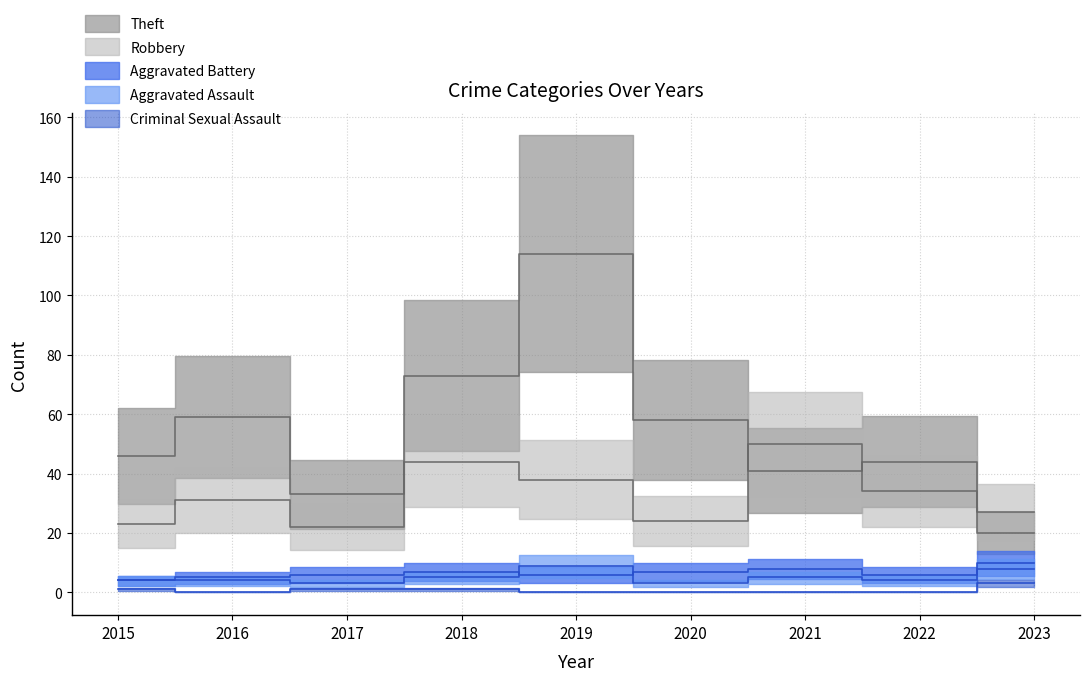

At how many categories does at least one series exceed 108?

1